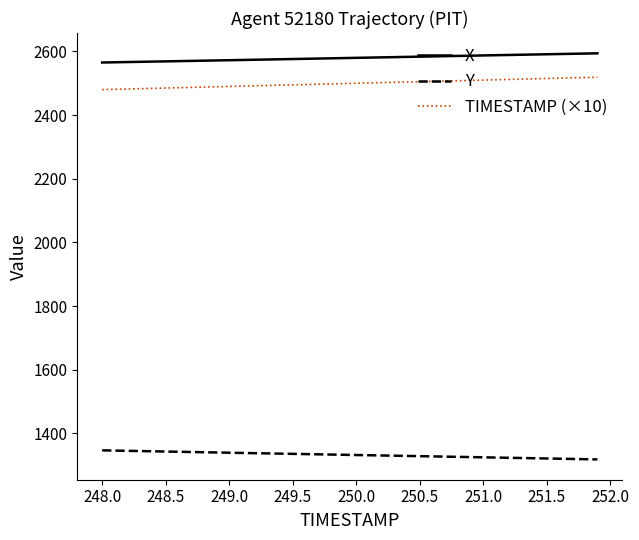

List the series in order of their peak value, lowest first.

Y, TIMESTAMP (×10), X